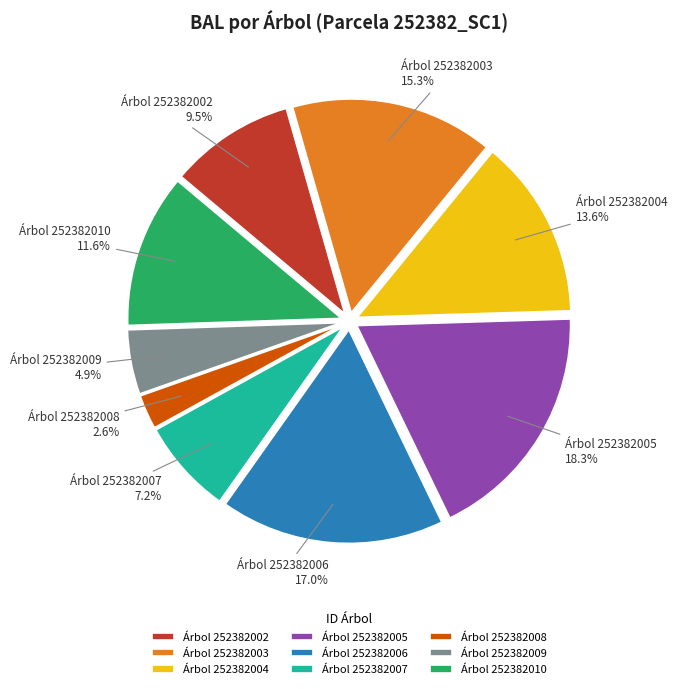

Which slice is the smallest?

Árbol 252382008